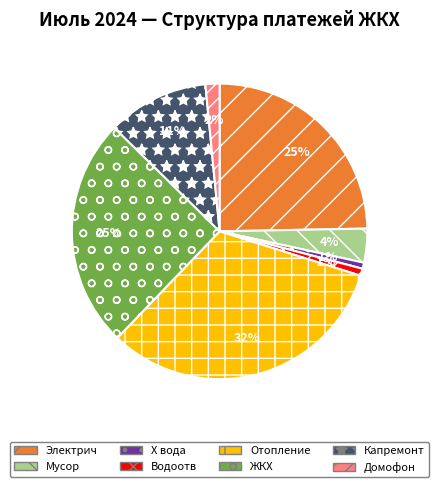

The ЖКХ slice represents 25% of the pie. True or false?

True